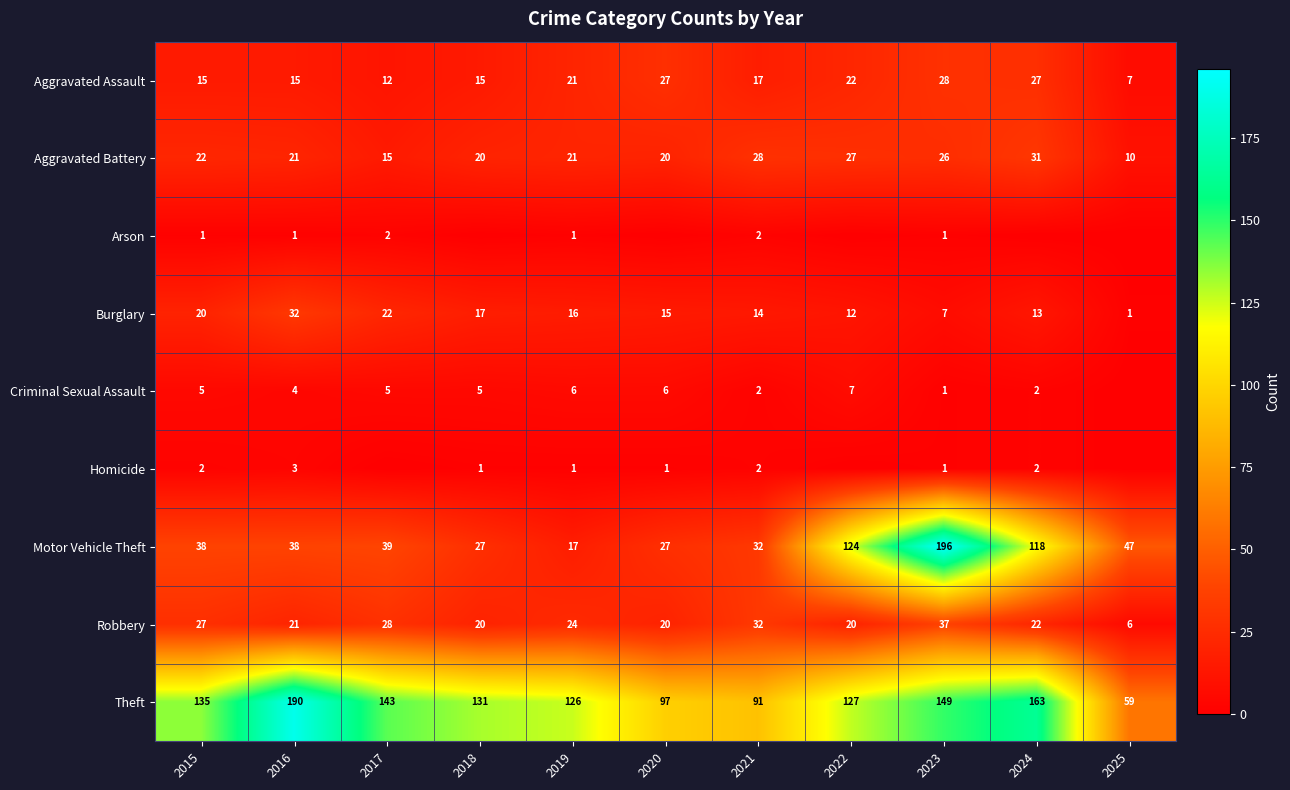

At which category is the sum across all series the highest?

2023